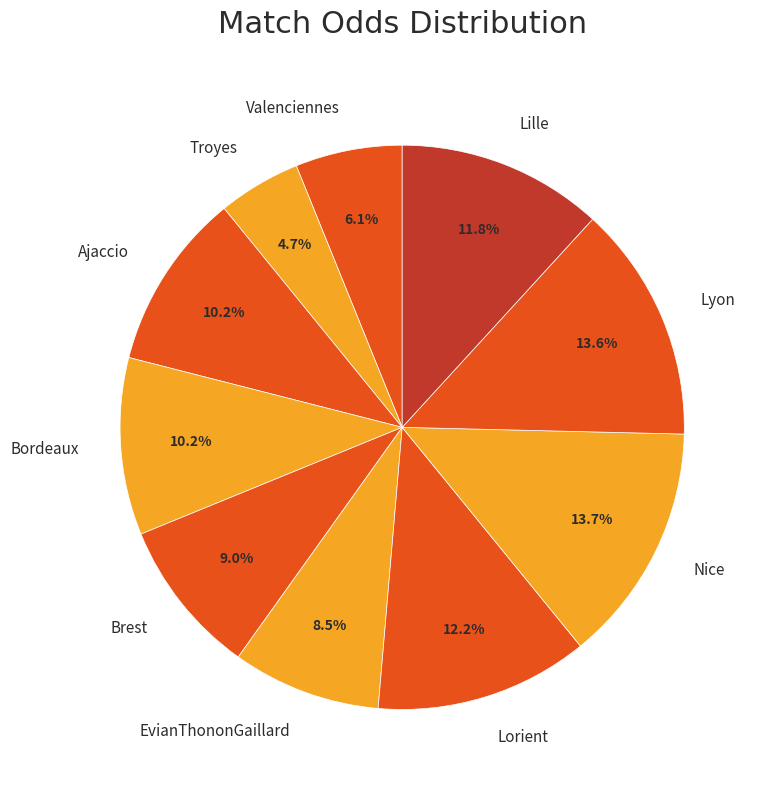

Does any single category account for the majority?

No